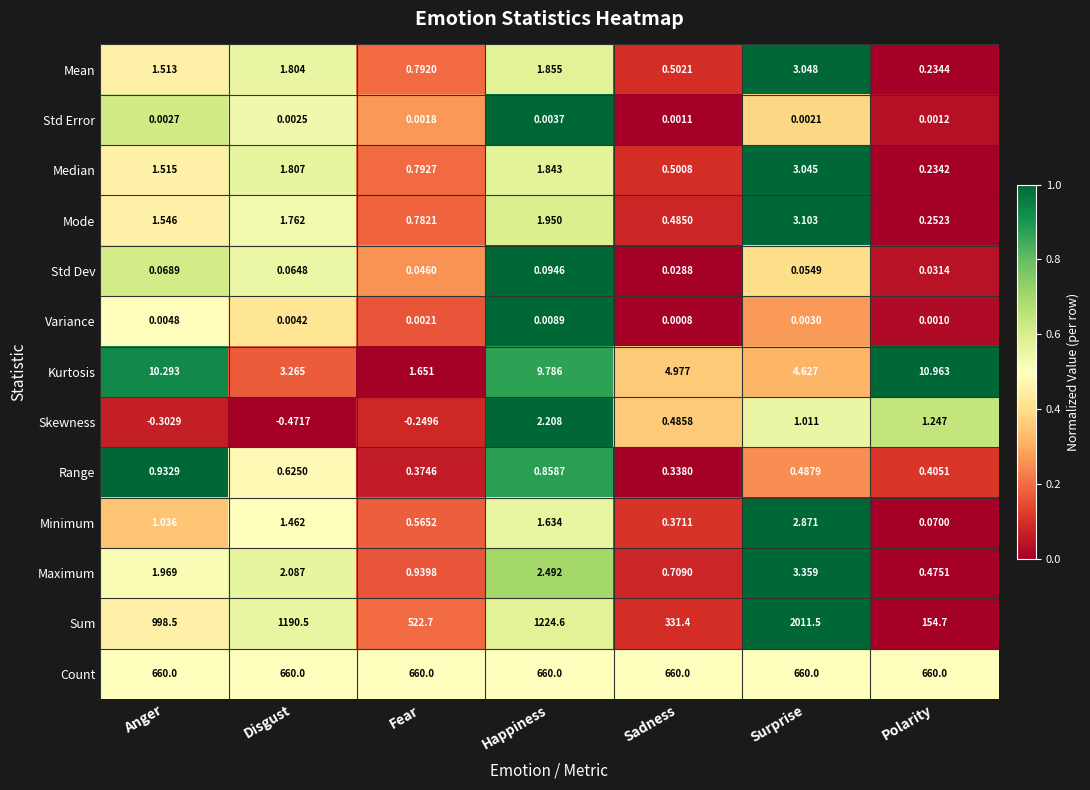

Which series changed the most between Disgust and Sadness?

Sum